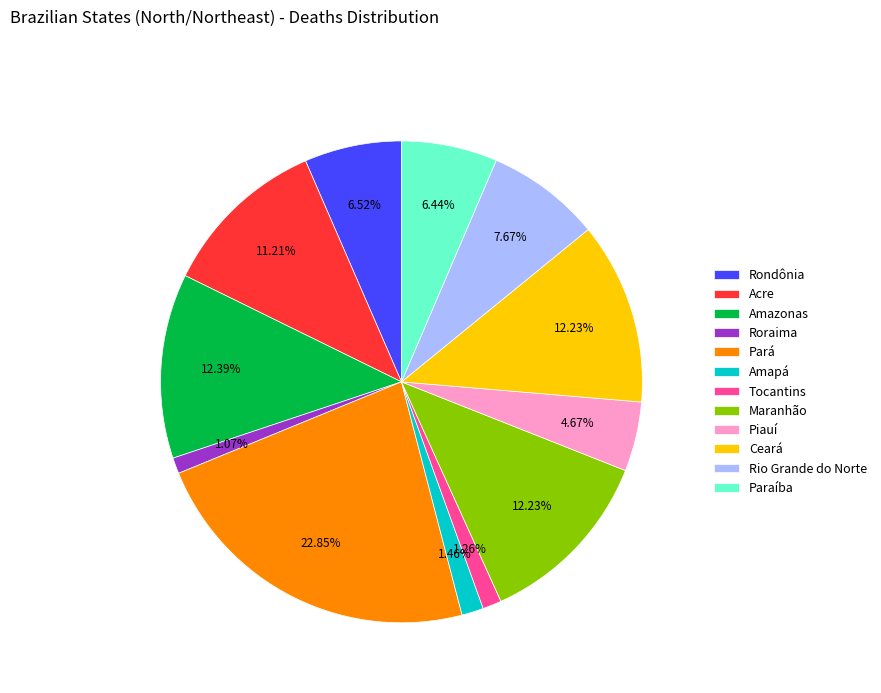

The Amazonas slice represents 12% of the pie. True or false?

True